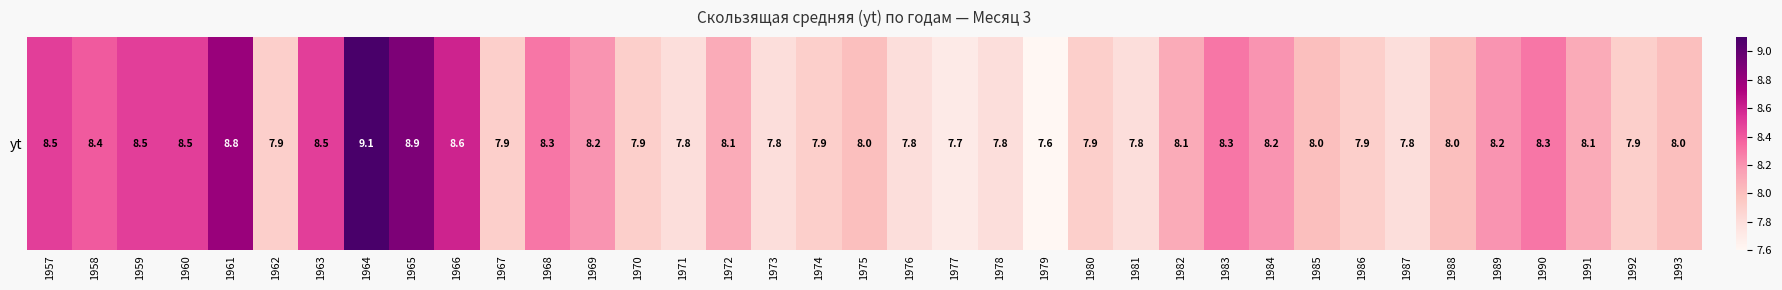

Reading left to right, what are all the values shown in this chart?

1957=8.5	1958=8.4	1959=8.5	1960=8.5	1961=8.8	1962=7.9	1963=8.5	1964=9.1	1965=8.9	1966=8.6	1967=7.9	1968=8.3	1969=8.2	1970=7.9	1971=7.8	1972=8.1	1973=7.8	1974=7.9	1975=8.0	1976=7.8	1977=7.7	1978=7.8	1979=7.6	1980=7.9	1981=7.8	1982=8.1	1983=8.3	1984=8.2	1985=8.0	1986=7.9	1987=7.8	1988=8.0	1989=8.2	1990=8.3	1991=8.1	1992=7.9	1993=8.0